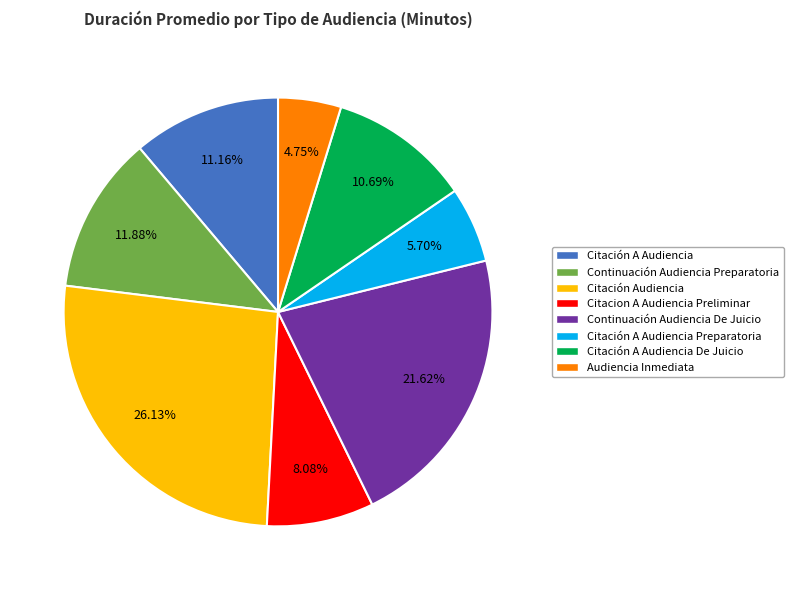

To the nearest percent, what portion does Continuación Audiencia Preparatoria represent?

12%